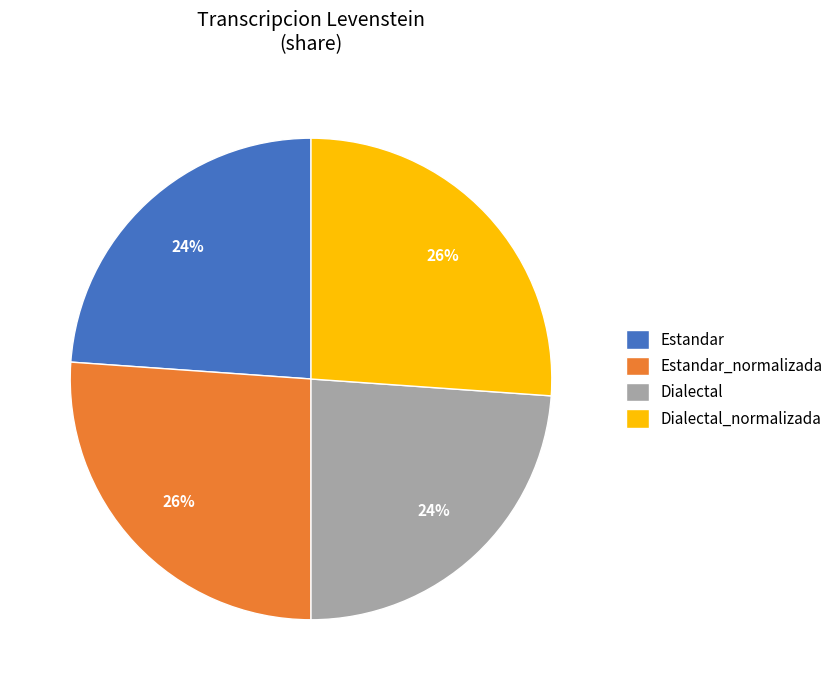

What percentage is the Estandar_normalizada slice, to the nearest percent?

26%